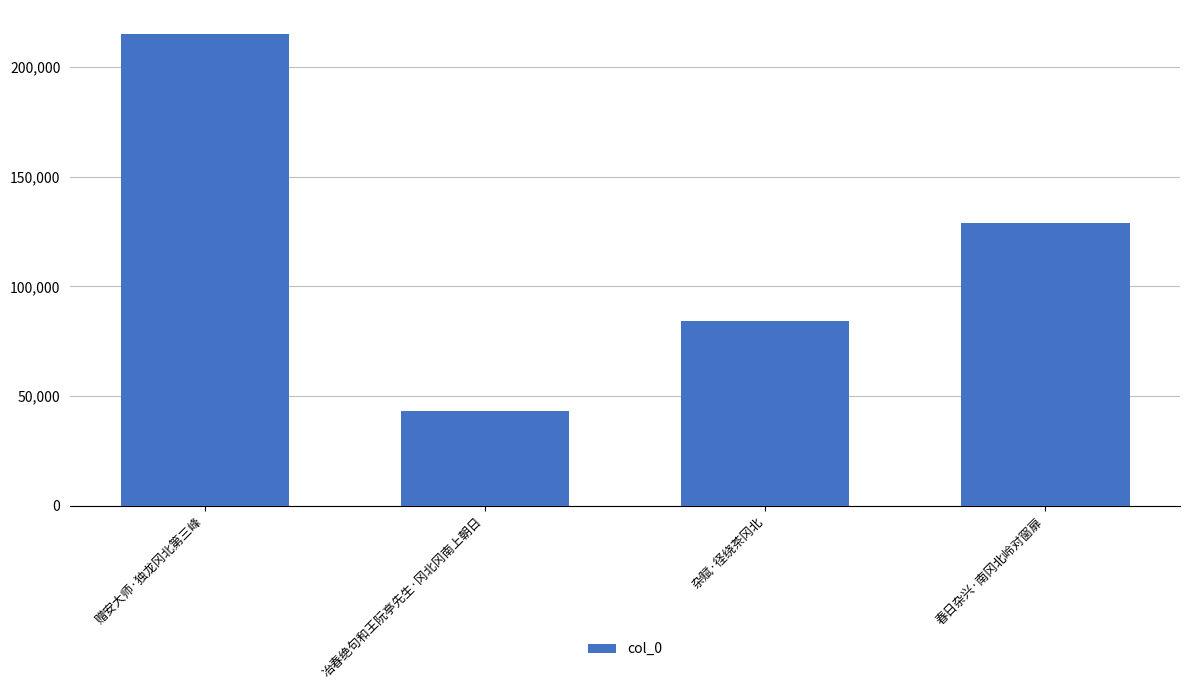

Which category has the lowest value across all series?

冶春绝句和王阮亭先生·冈北冈南上朝日